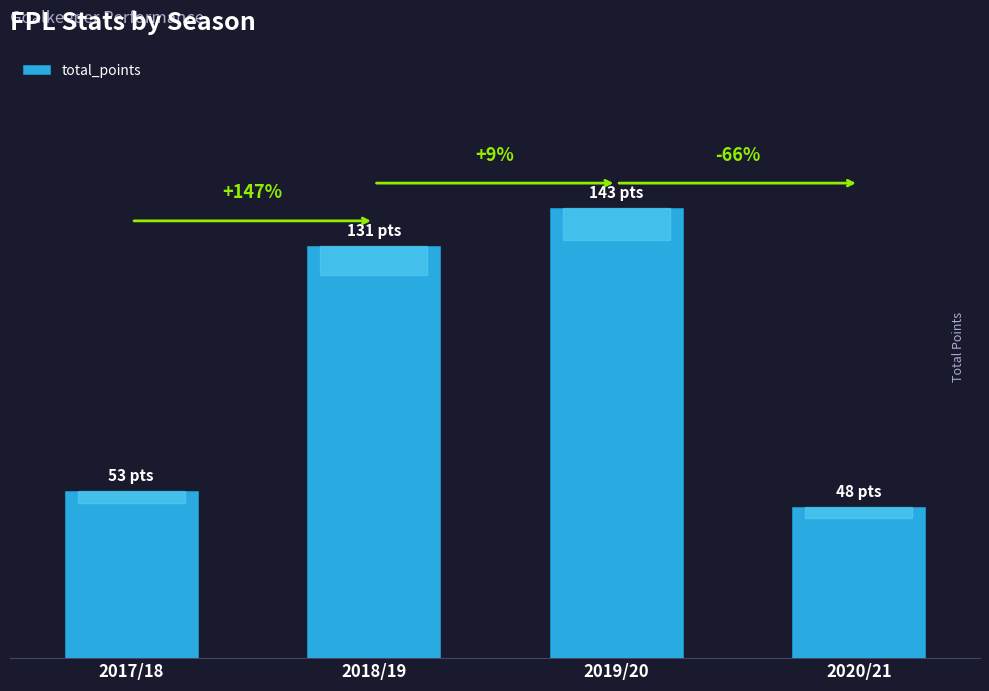

What is the smallest value displayed?

48